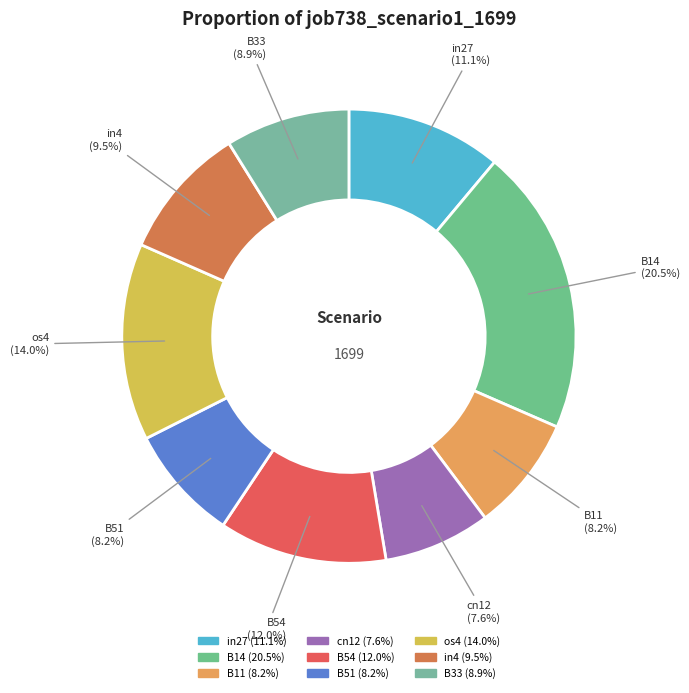

Count the number of slices in the pie.

9